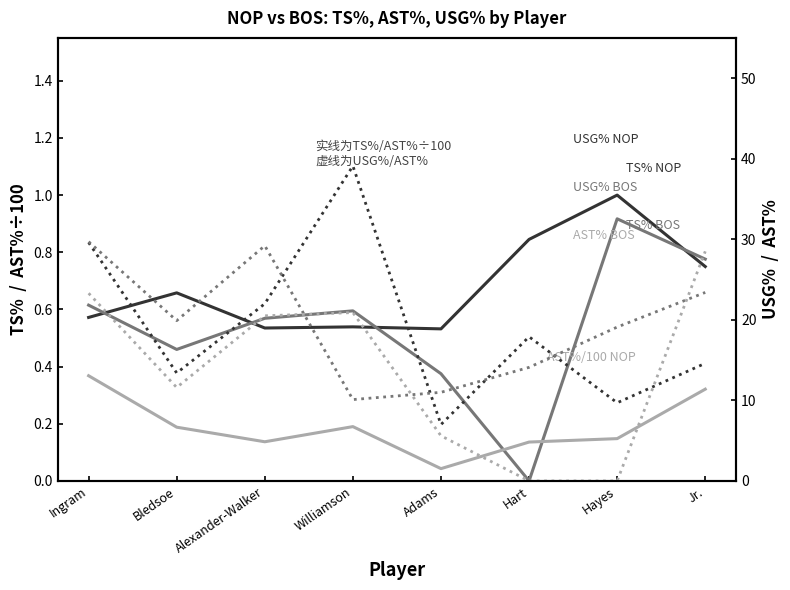

Is it true that USG% NOP equals 13.3 at Ingram?

False